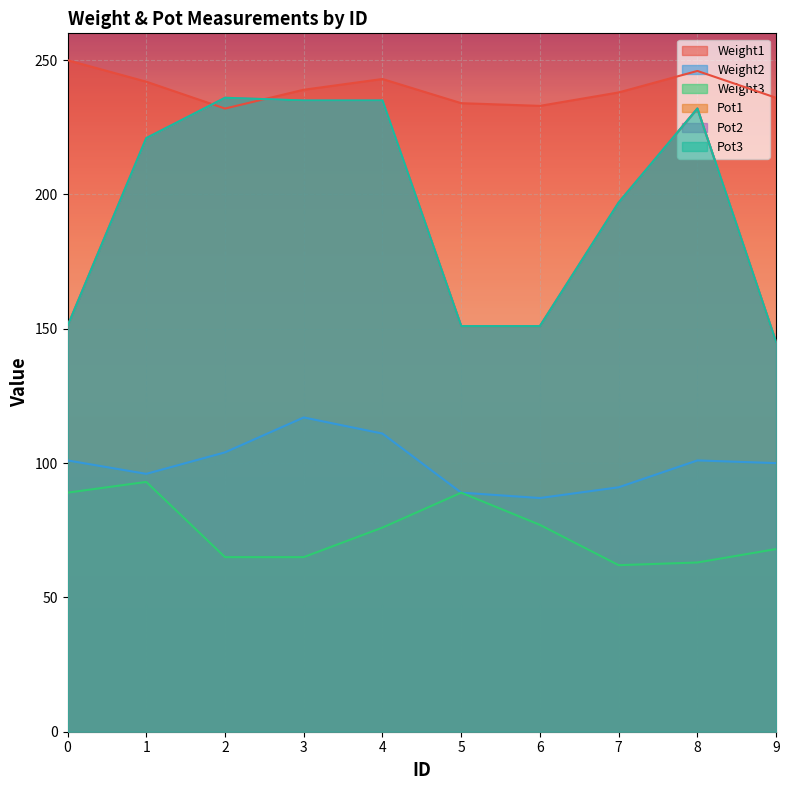

What is the spread (max minus min) of values at 2?

171